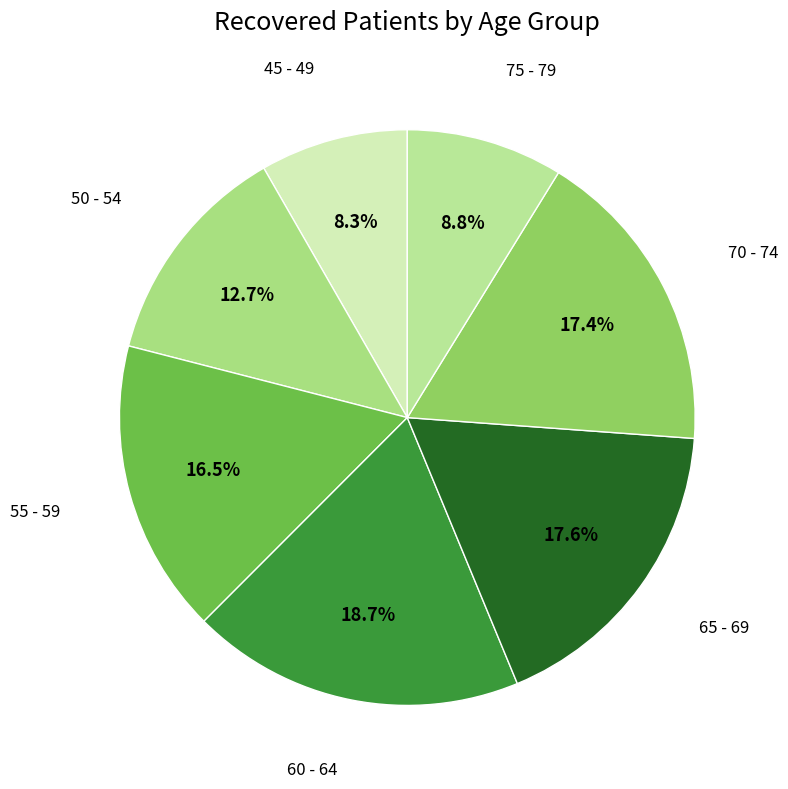

Rank the categories by value from lowest to highest.

45 - 49, 75 - 79, 50 - 54, 55 - 59, 70 - 74, 65 - 69, 60 - 64